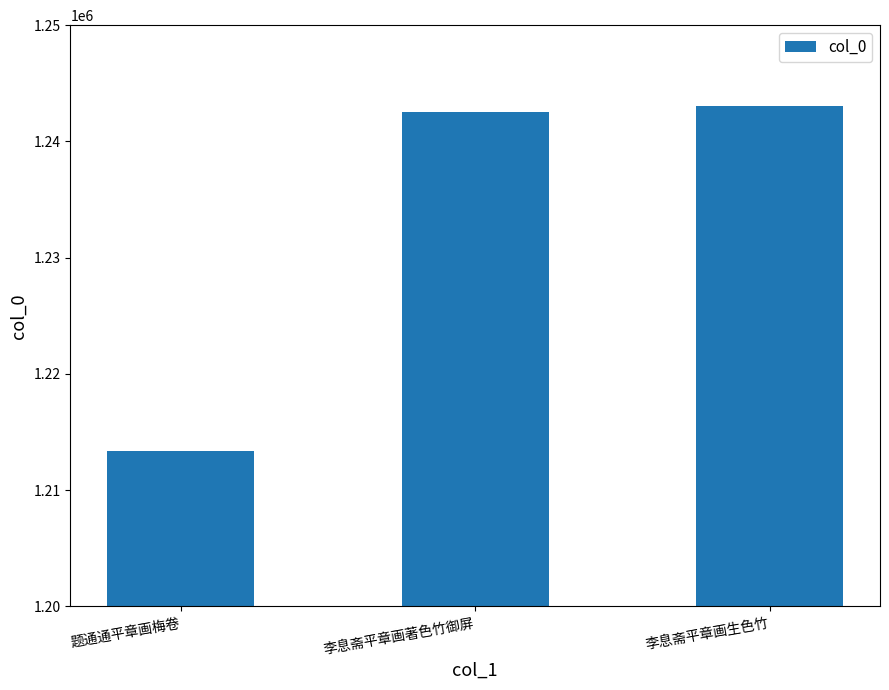

List the labels in order of value, smallest first.

题通通平章画梅卷, 李息斋平章画著色竹御屏, 李息斋平章画生色竹